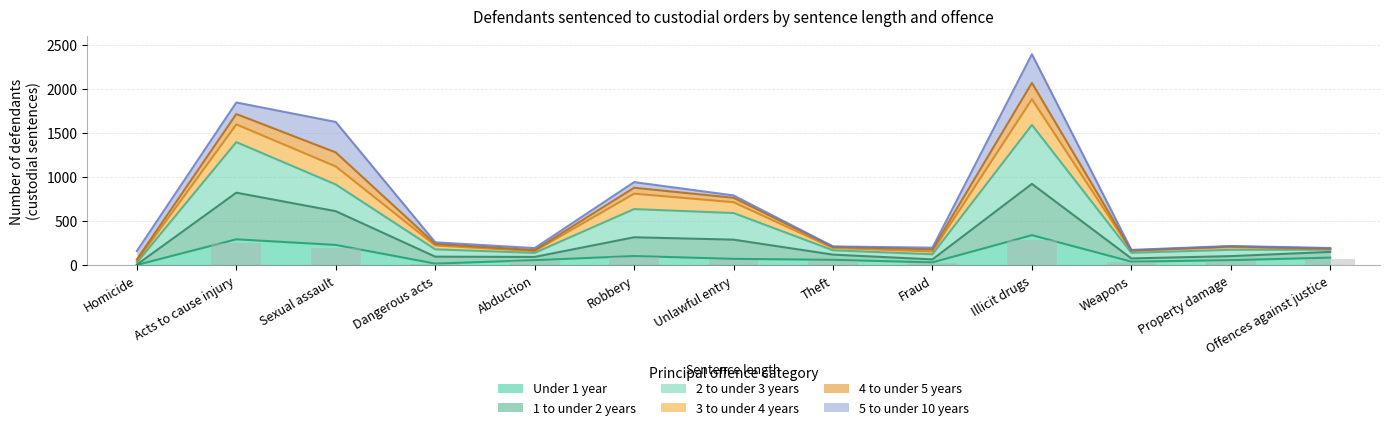

What is the difference between the highest and lowest values at Sexual assault?

891